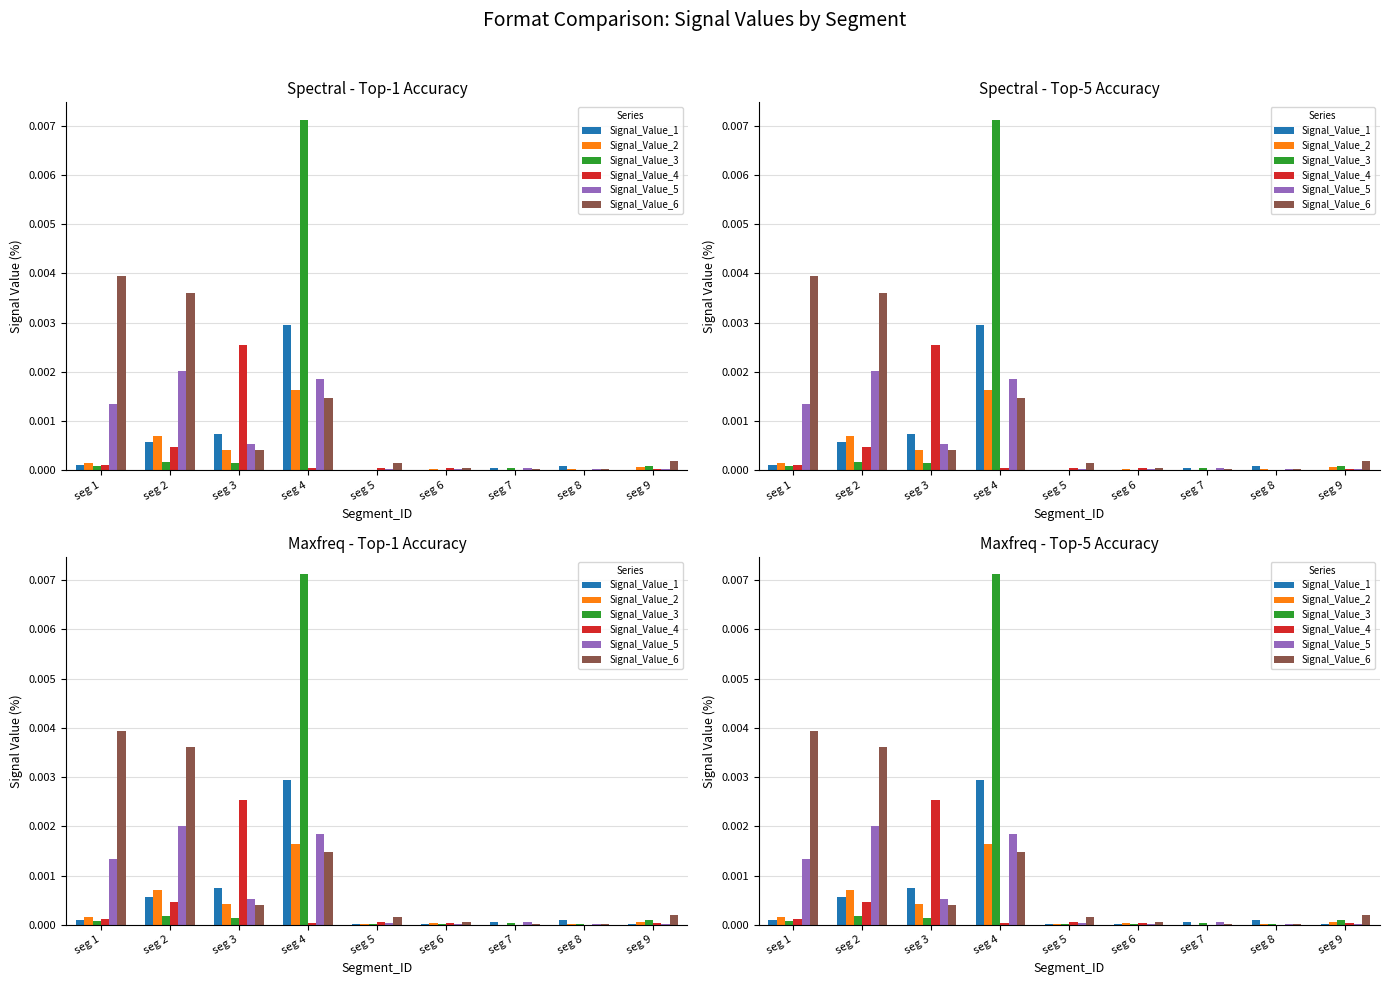

At which category is the sum across all series the highest?

seg 4